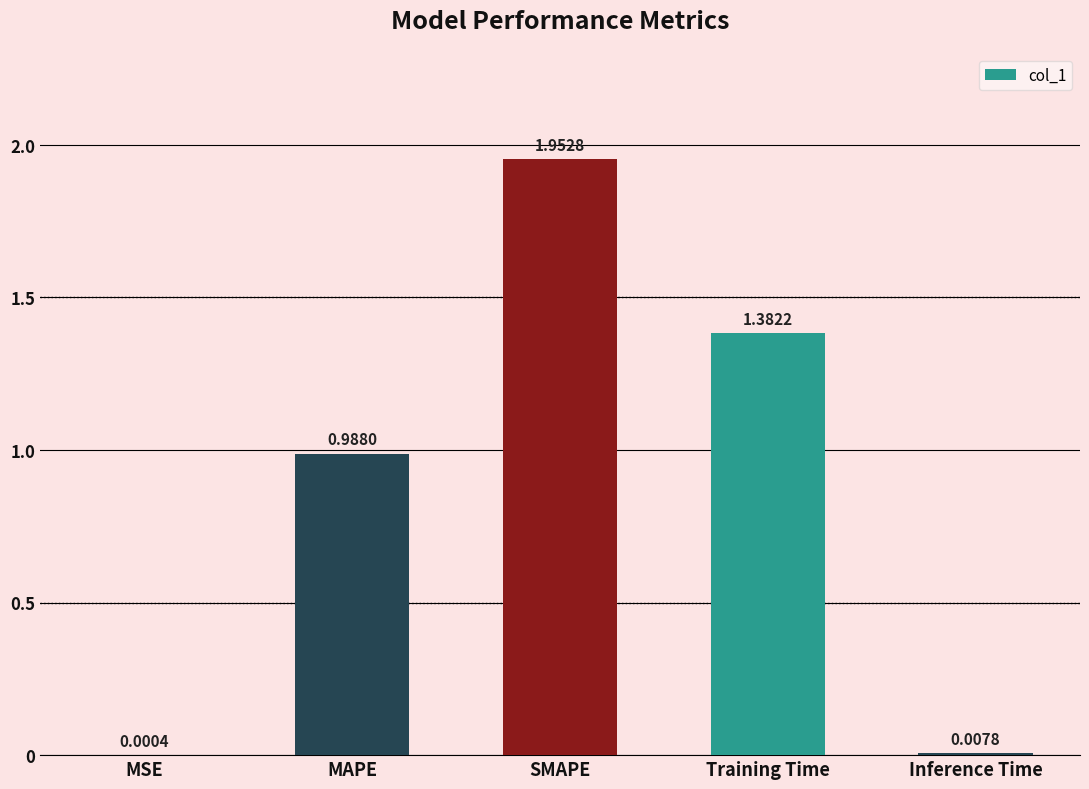

What is the average value?

0.9